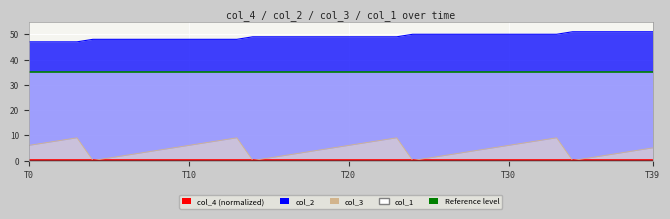

True or false: col_2 has more than 2 interior local peaks.

False